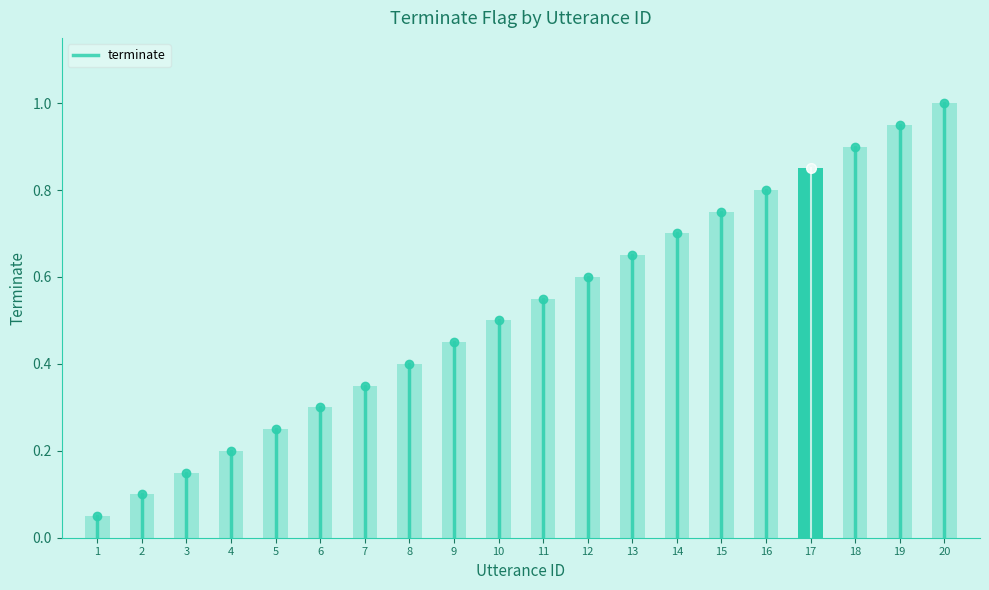

The chart shows a value of 0.0 at 1. True or false?

True